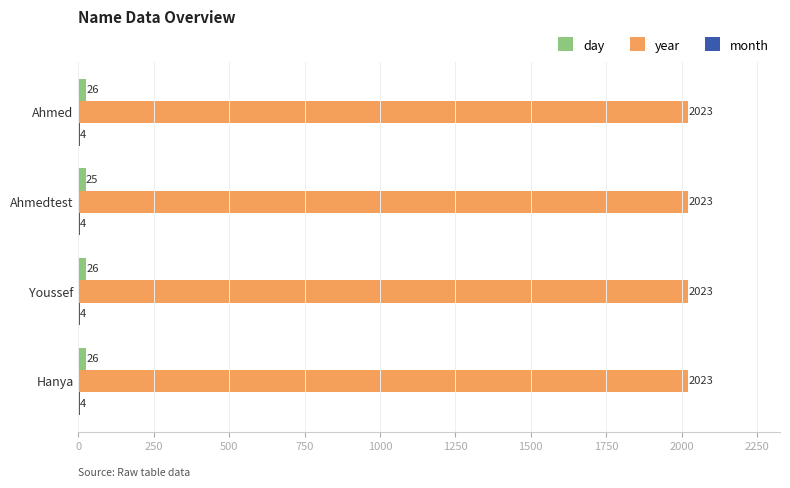

True or false: year has a value of 3327 at Hanya.

False